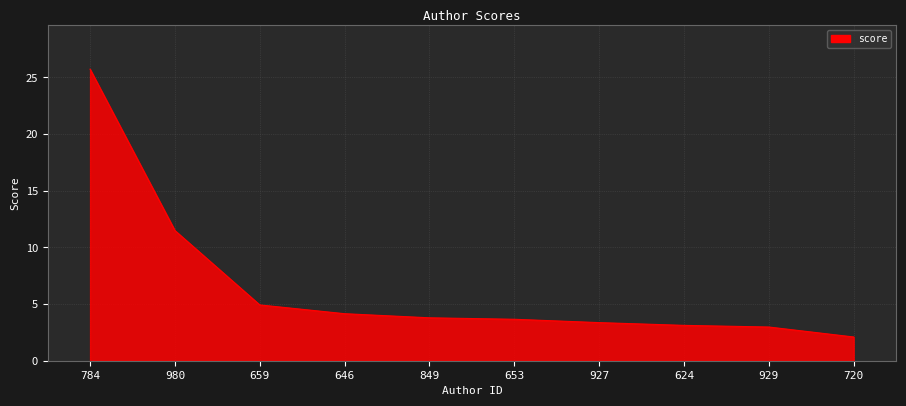

Reading left to right, extract all data points from this chart.

25.7	11.5	4.9	4.1	3.8	3.7	3.4	3.1	3.0	2.1